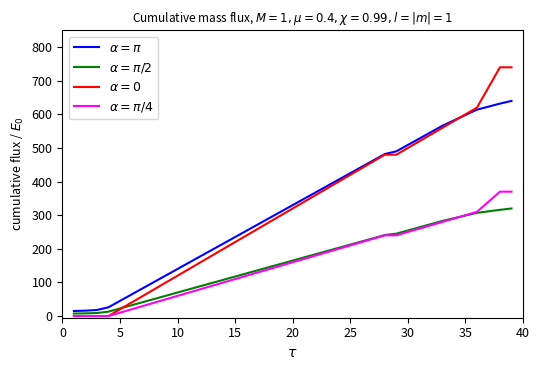

What is the greatest value displayed?

740.0